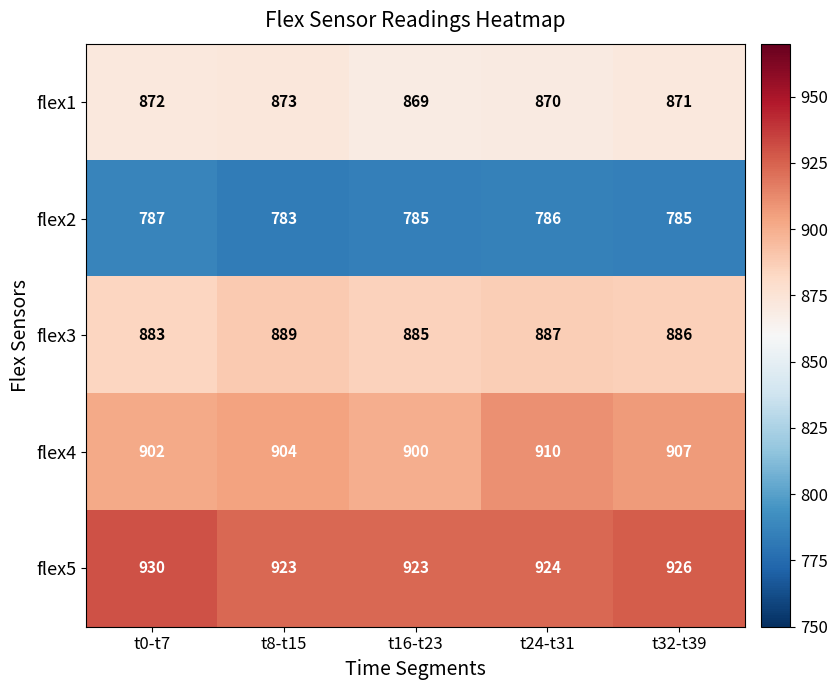

What is the lowest value of the flex1 series?

869